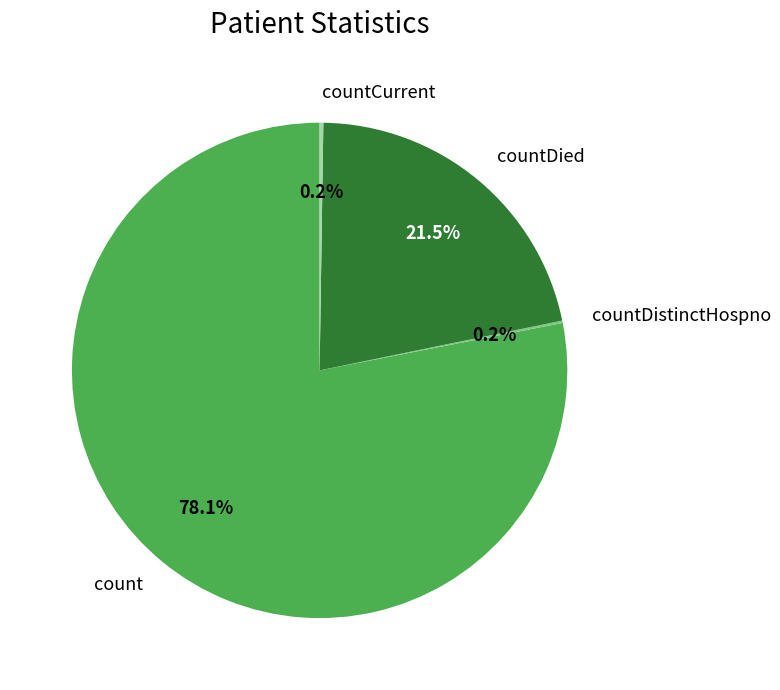

Is the sum of count and countDied greater than half?

Yes